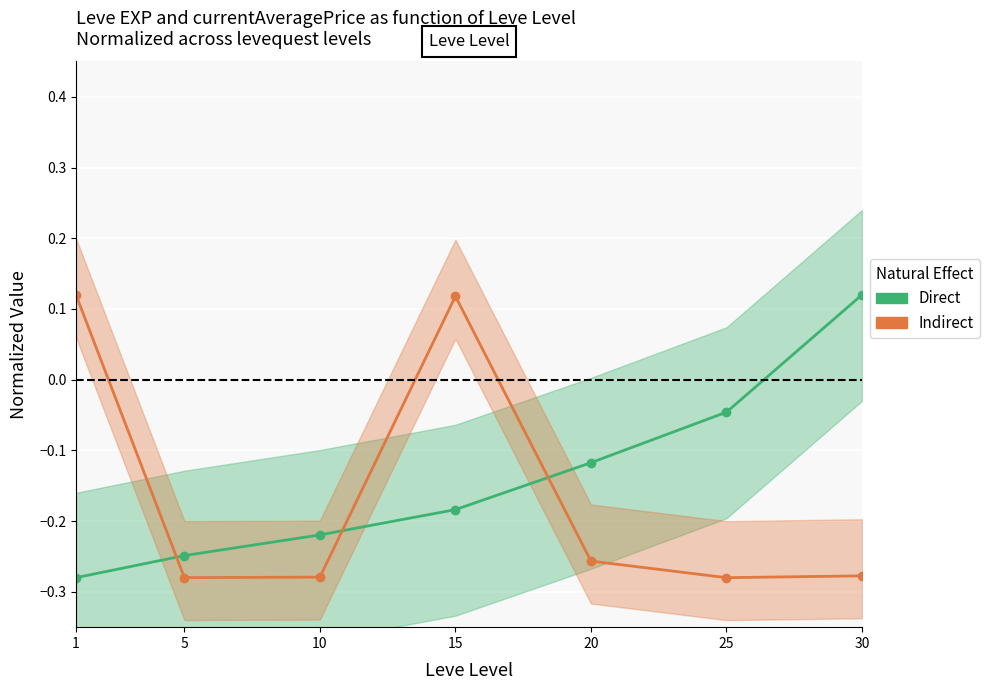

True or false: Direct and Indirect intersect in this chart.

True